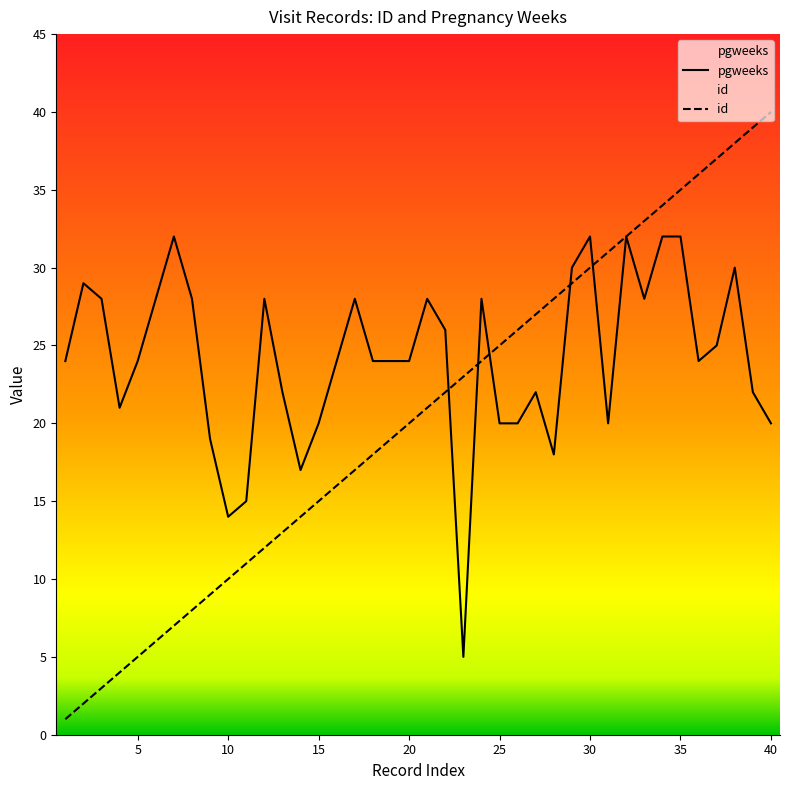

Between 17 and 7, which is larger?

7